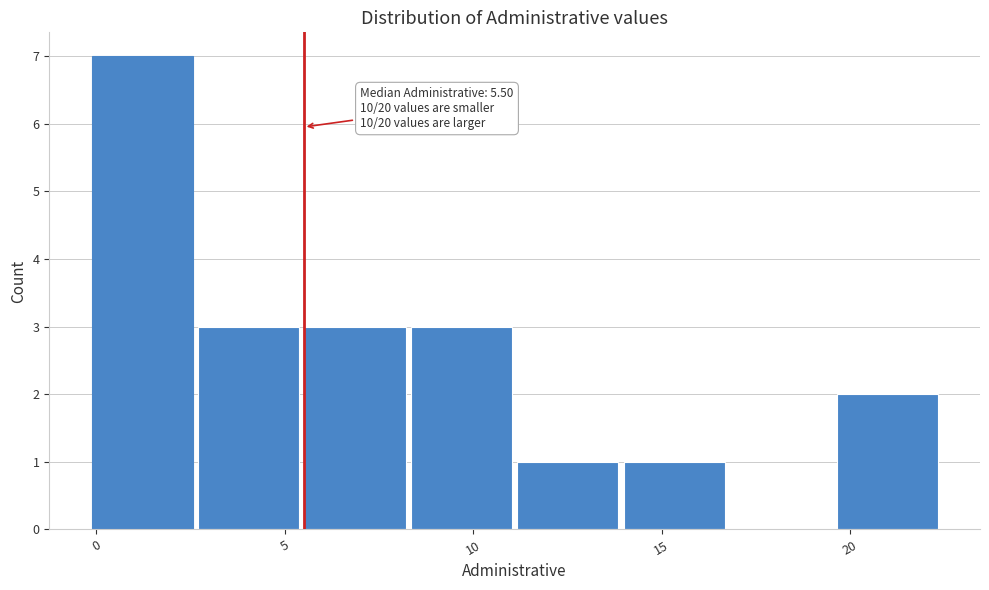

Which range on the x-axis has the tallest bar?

0.0 to 2.5